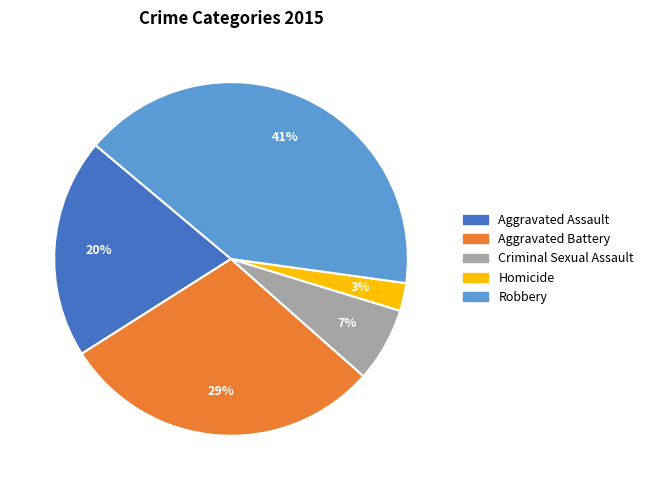

Is Homicide the majority of the pie?

No